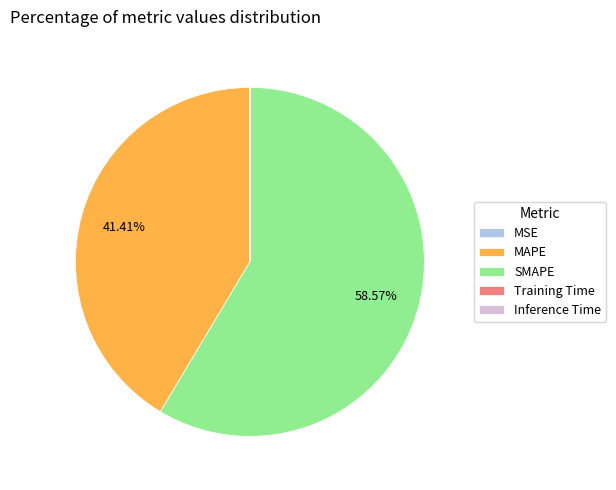

What is the majority slice?

SMAPE